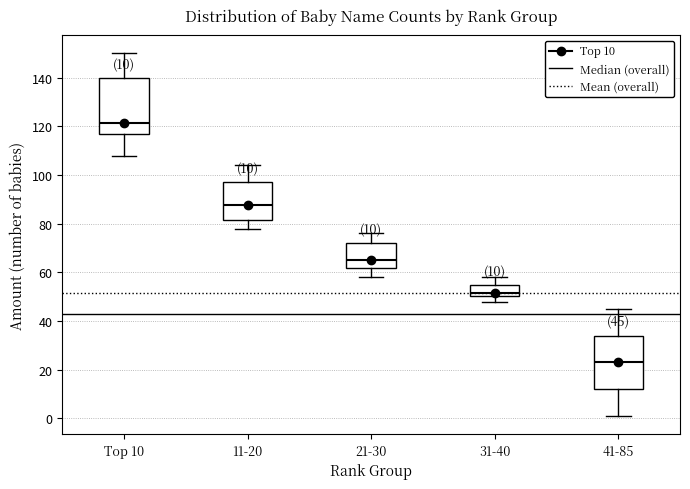

Which box's median line is the lowest?

41-85